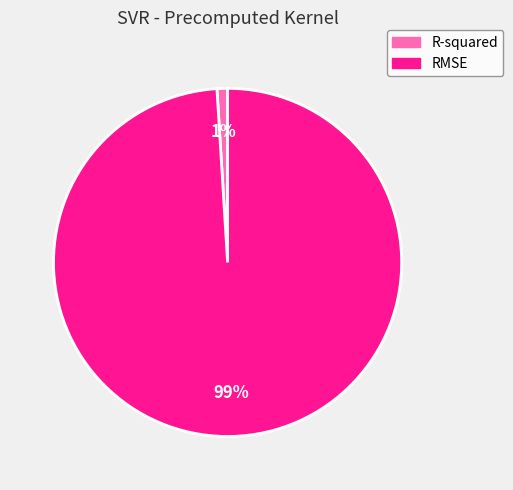

To the nearest percent, what is the combined percentage of R-squared and RMSE?

100%